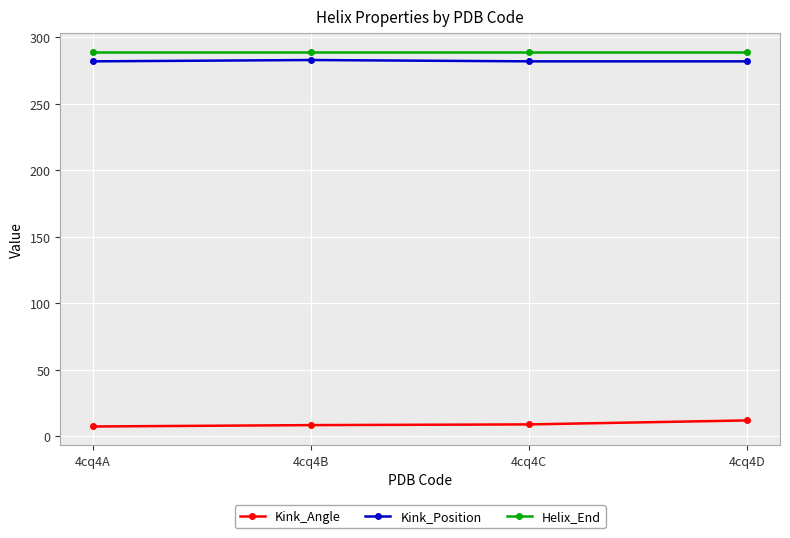

What is the lowest value of the Helix_End series?

289.0